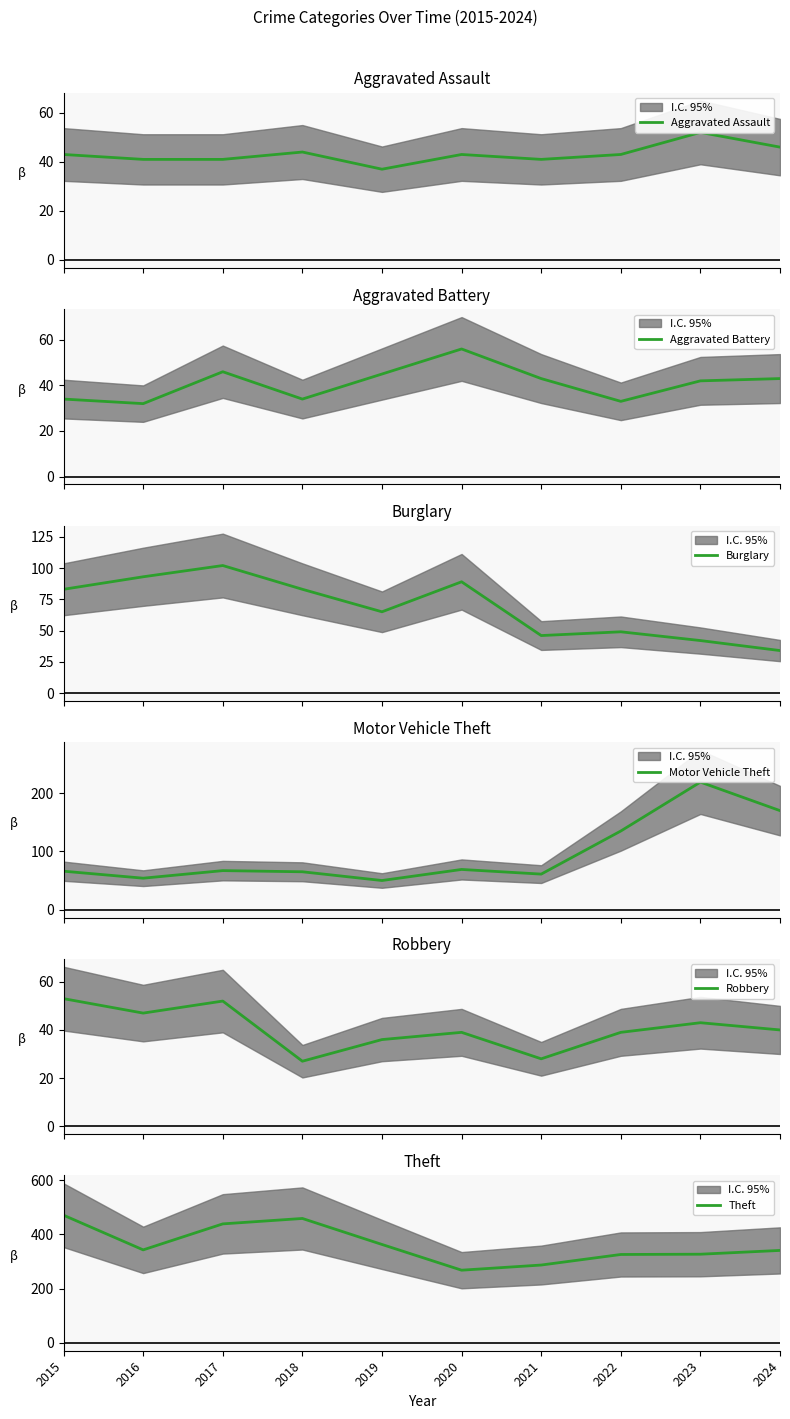

Between 2021 and 2022, which is larger?

2022